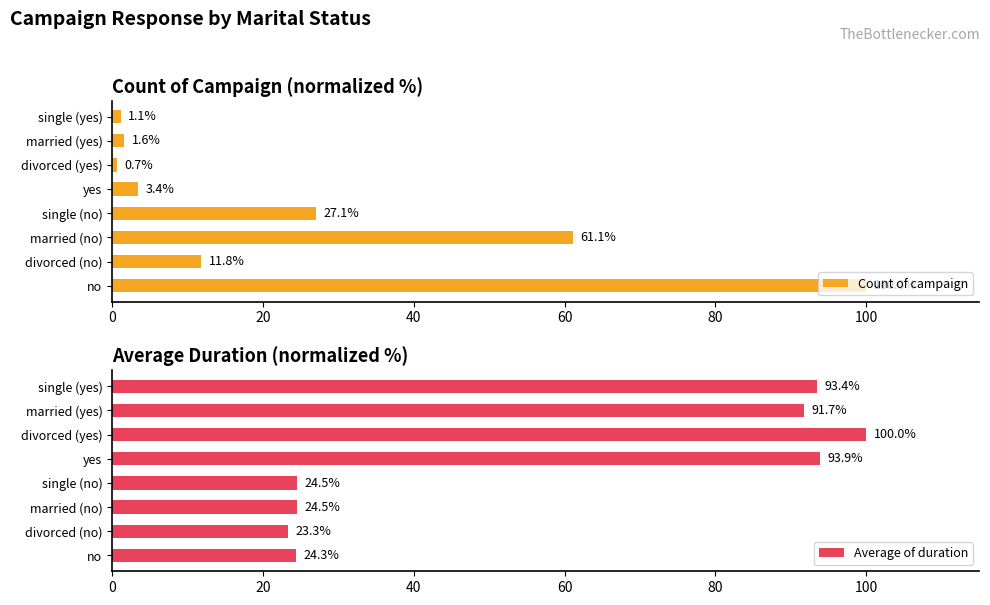

Which category has the highest value in the Average of duration series?

divorced (yes)